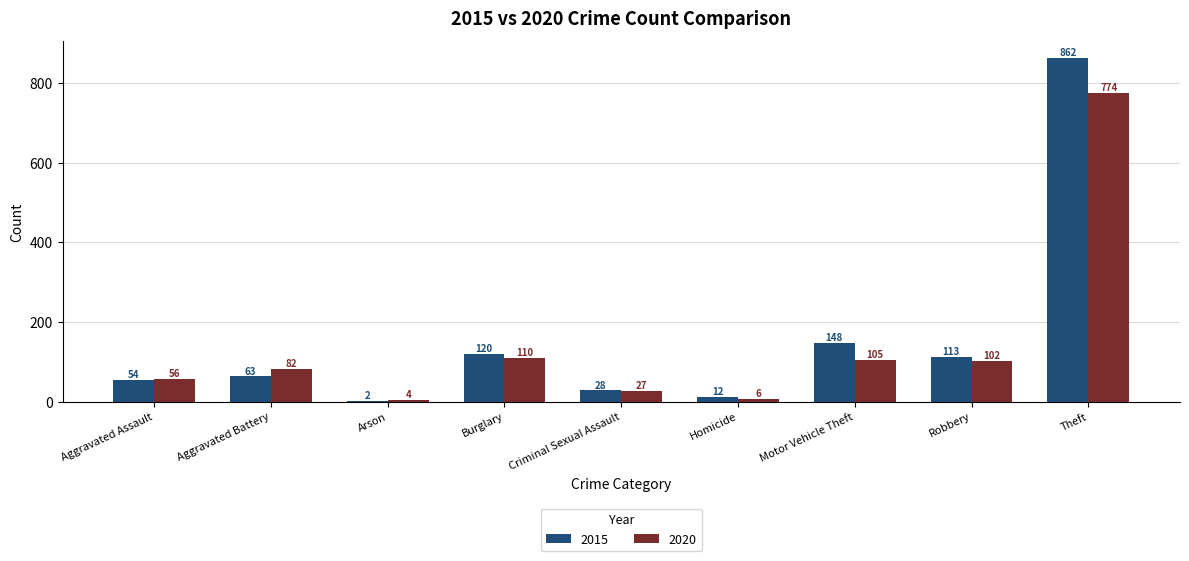

Is the value of 2020 at Aggravated Assault greater than the value of 2015 at Homicide?

Yes